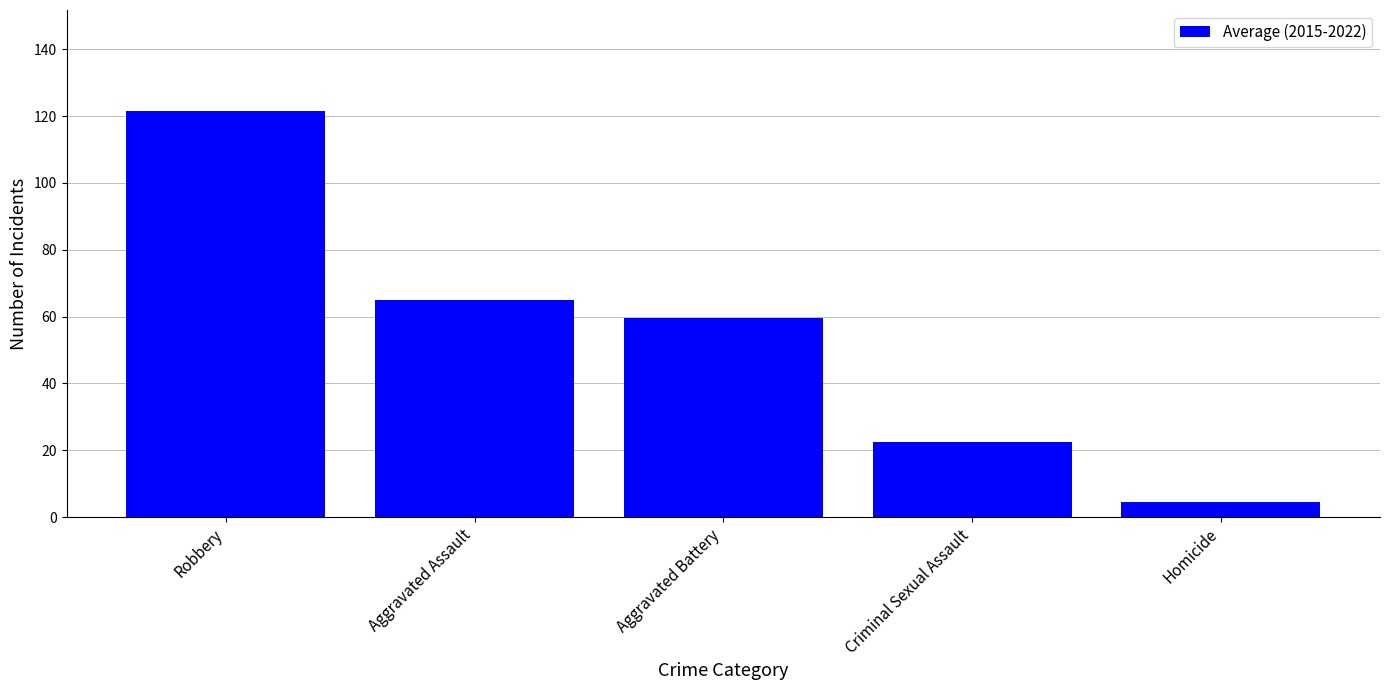

What is the average value?

54.6